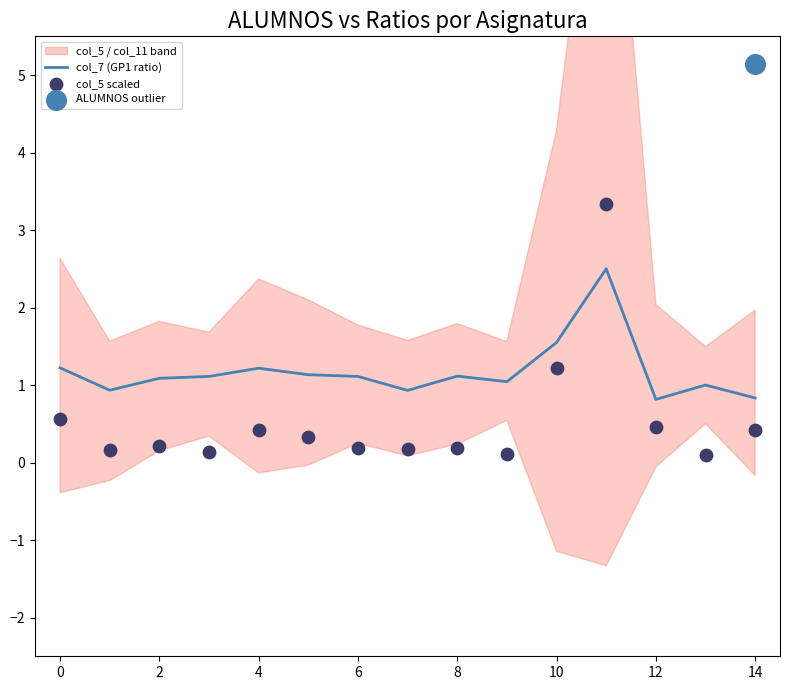

At which category is the sum across all series the highest?

11